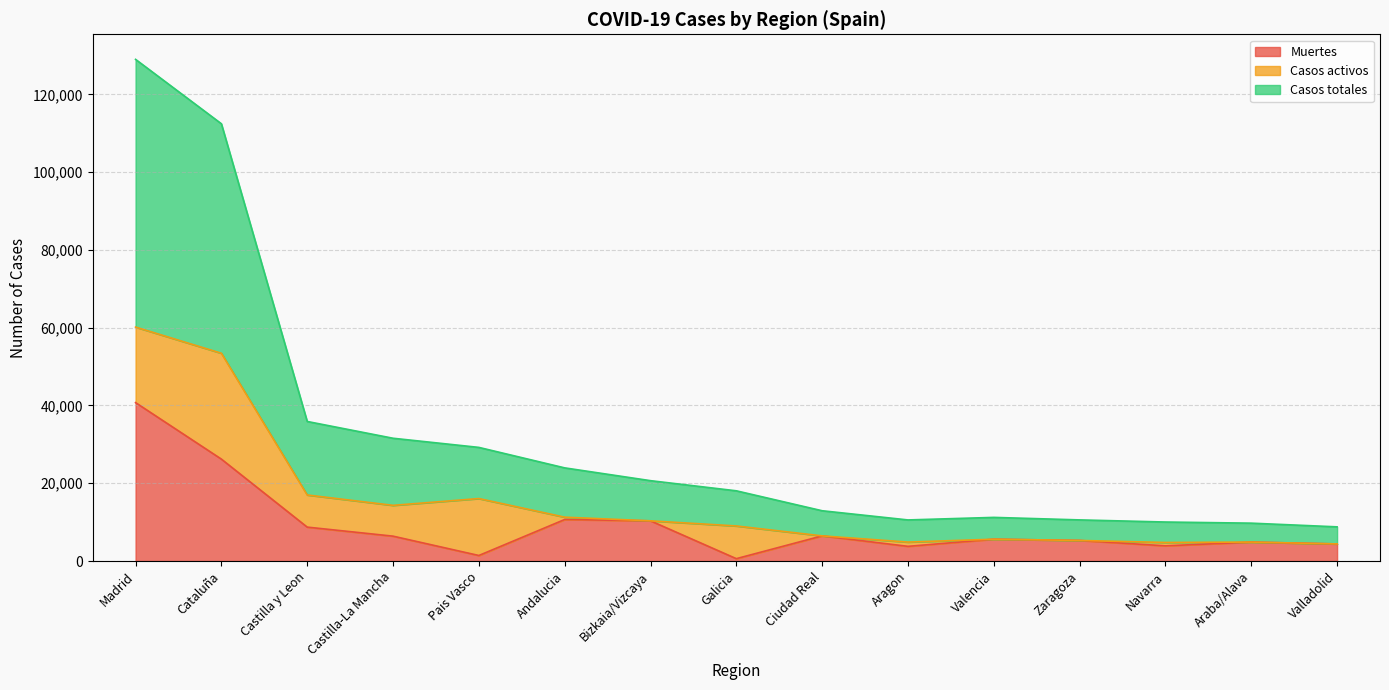

What is the total value across all series at Araba/Alava?

9736